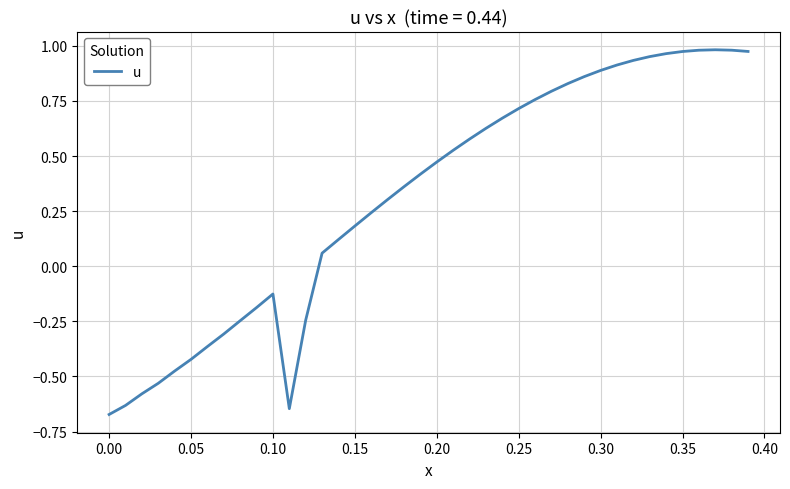

What is the difference between the maximum and minimum values?

1.7